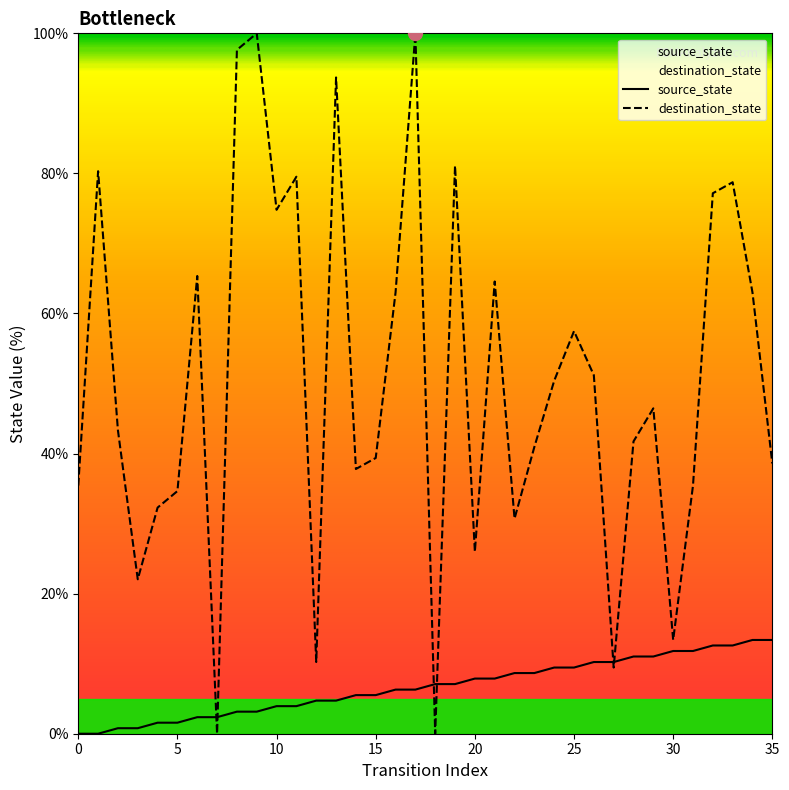

Reading left to right, what are all the values shown in this chart?

source_state: 0=0.0	1=0.0	2=0.8	3=0.8	4=1.6	5=1.6	6=2.4	7=2.4	8=3.1	9=3.1	10=3.9	11=3.9	12=4.7	13=4.7	14=5.5	15=5.5	16=6.3	17=6.3	18=7.1	19=7.1	20=7.9	21=7.9	22=8.7	23=8.7	24=9.4	25=9.4	26=10.2	27=10.2	28=11.0	29=11.0	30=11.8	31=11.8	32=12.6	33=12.6	34=13.4	35=13.4
destination_state: 0=35.4	1=80.3	2=43.3	3=22.0	4=32.3	5=34.6	6=65.4	7=0.0	8=97.6	9=100.0	10=74.8	11=79.5	12=10.2	13=93.7	14=37.8	15=39.4	16=63.0	17=100.0	18=0.0	19=81.1	20=26.0	21=64.6	22=30.7	23=40.9	24=50.4	25=57.5	26=51.2	27=9.4	28=41.7	29=46.5	30=13.4	31=35.4	32=77.2	33=78.7	34=63.0	35=38.6